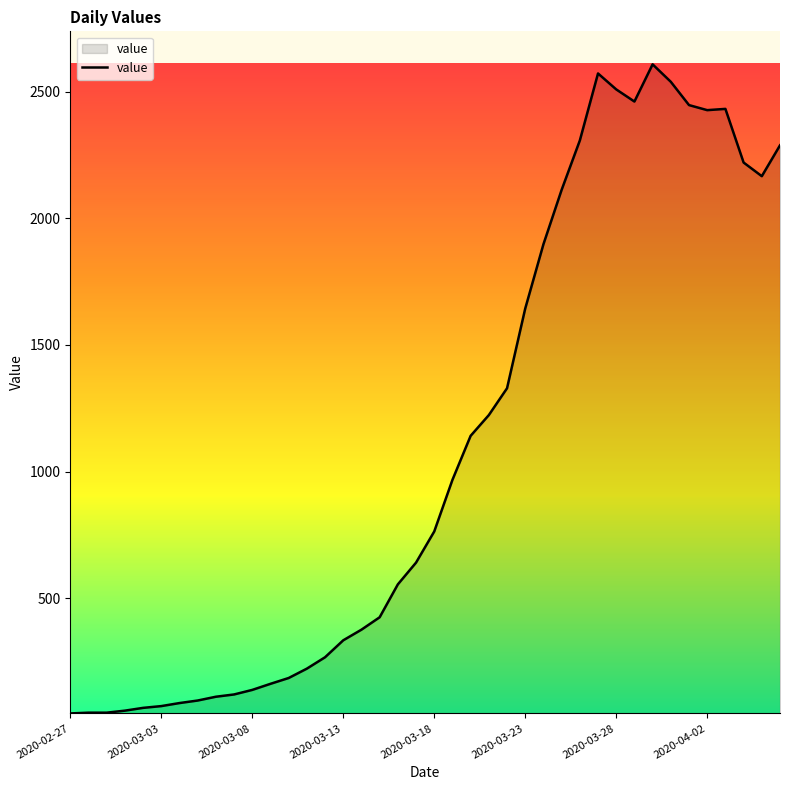

What is the difference between the maximum and minimum values?

2565